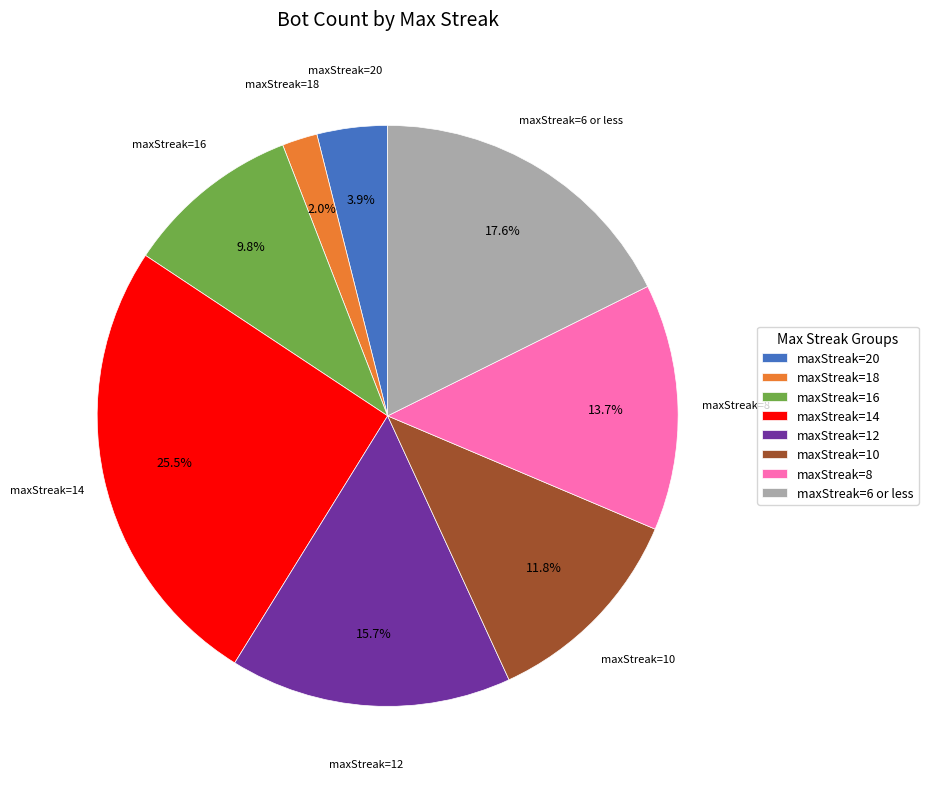

What is the largest slice in the pie chart?

maxStreak=14